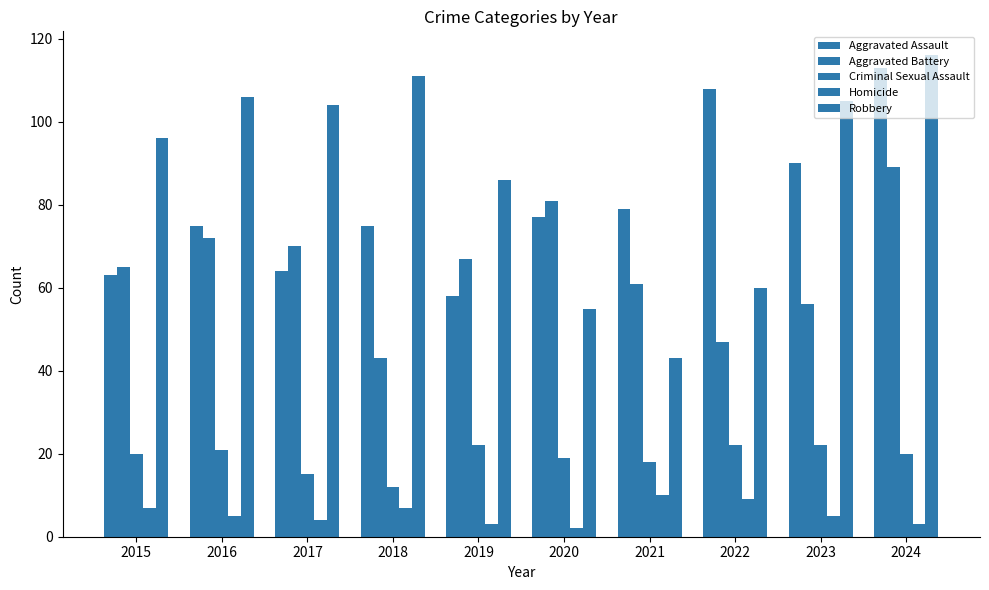

Between 2020 and 2024, which series saw the biggest shift?

Robbery